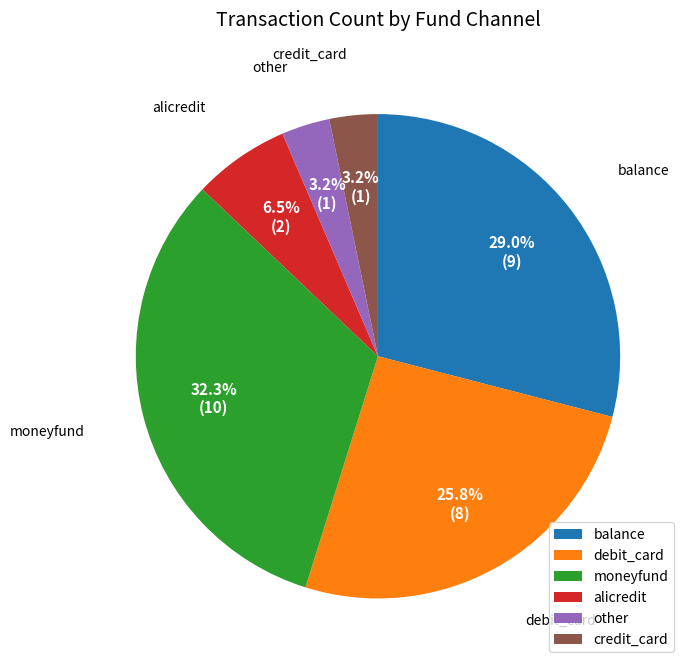

What is the ratio of the value at credit_card to the value at alicredit?

0.5